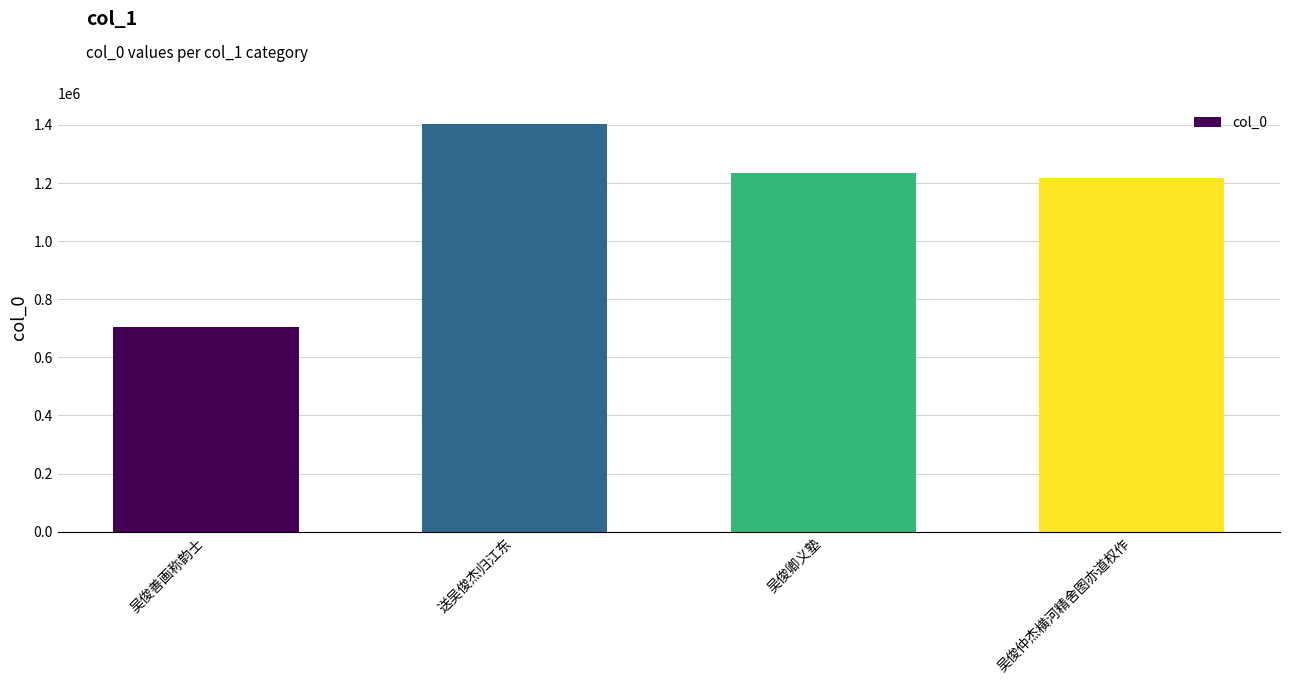

What is the label of the 3rd bar from the right?

送吴俊杰归江东